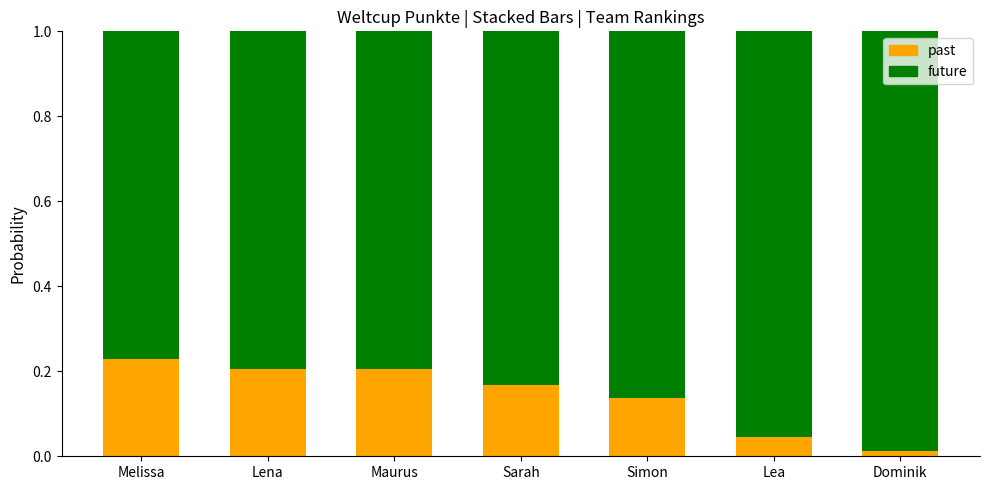

Which category has the lowest value in the past series?

Dominik